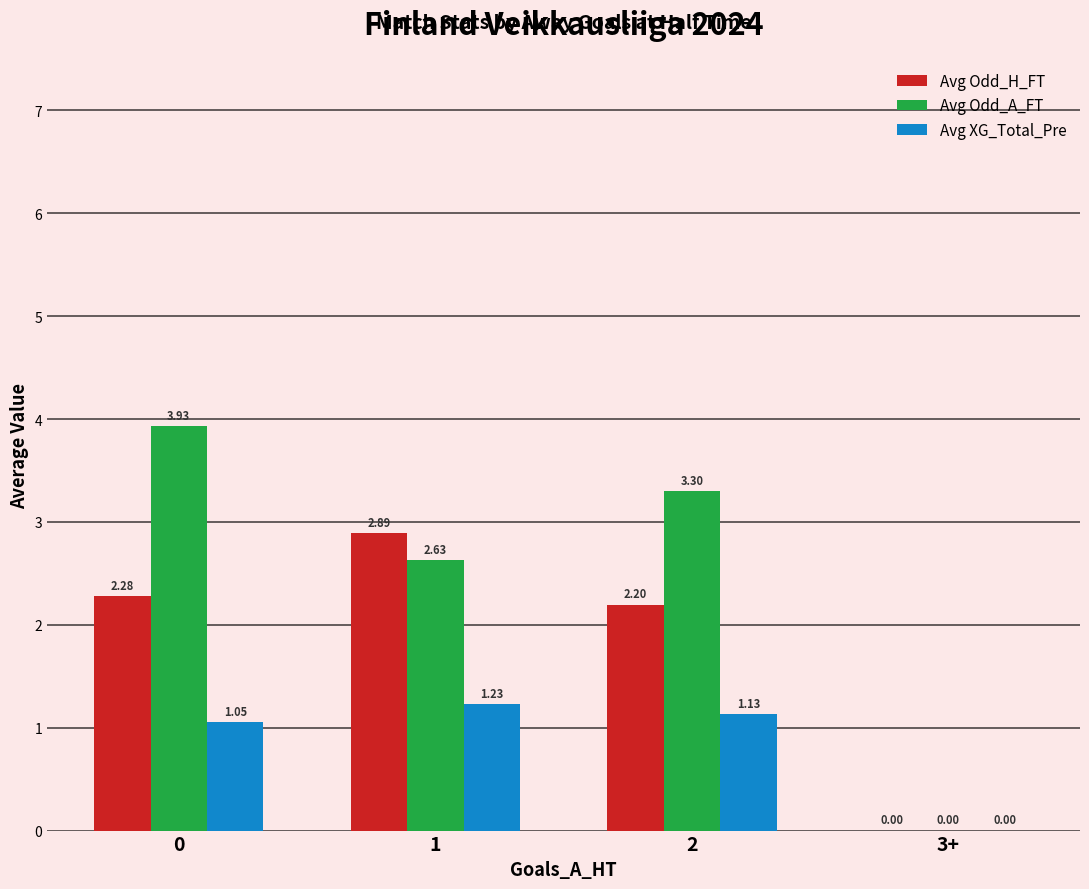

At which label does Avg XG_Total_Pre reach its peak?

1